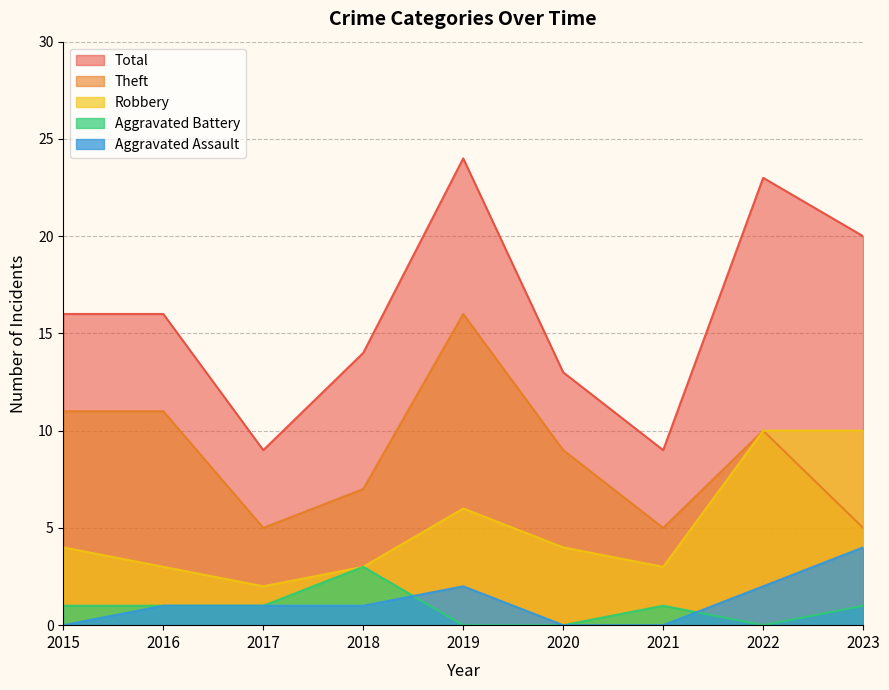

The Robbery series shows 2 at 2017. True or false?

True